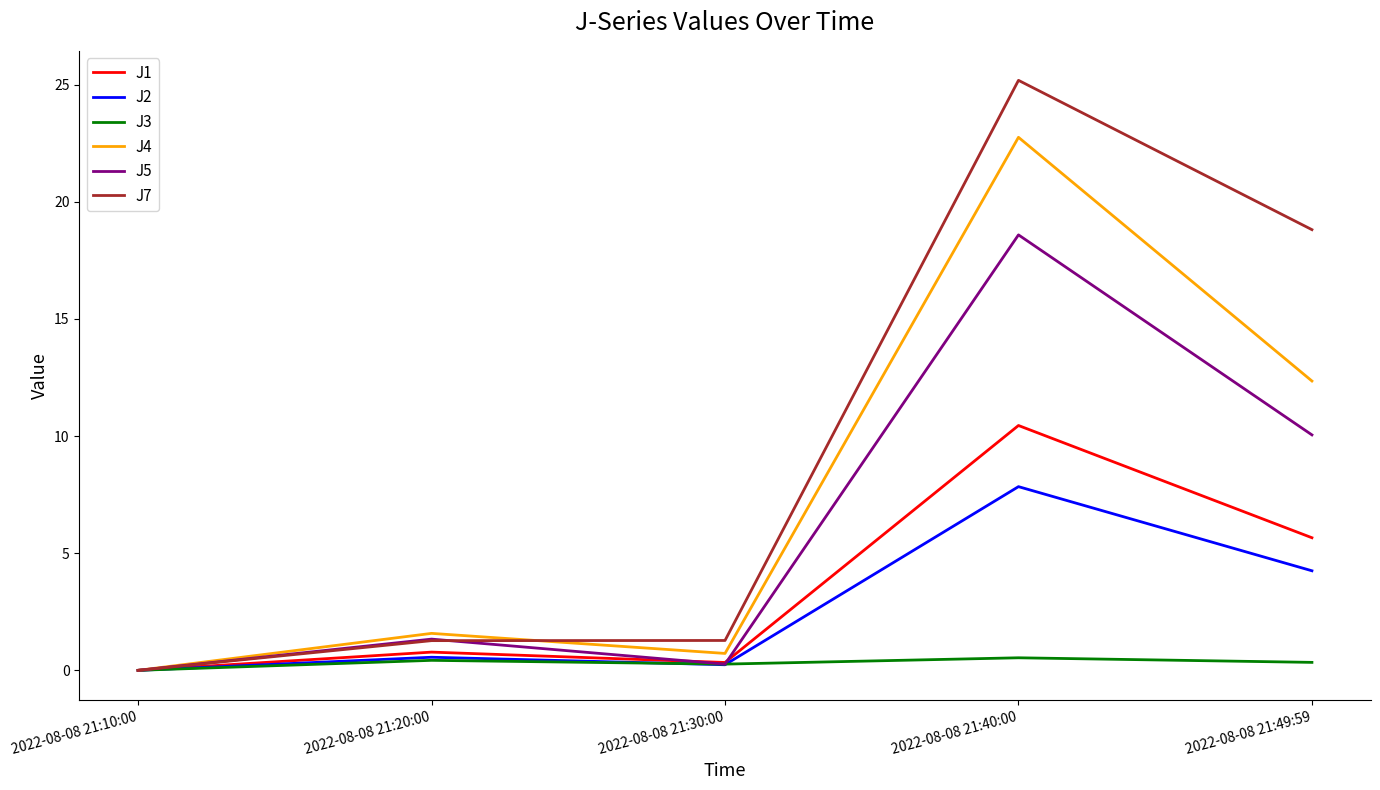

Rank the series by their maximum value, from highest to lowest.

J7, J4, J5, J1, J2, J3